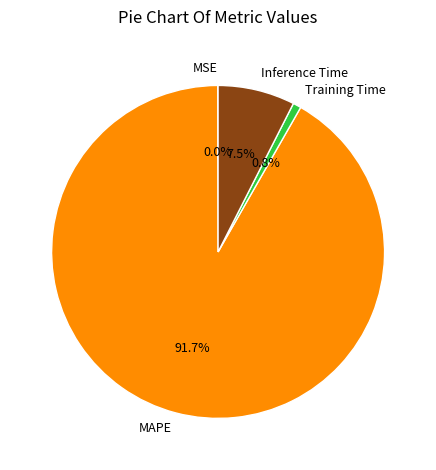

Which category has the biggest portion of the pie?

MAPE